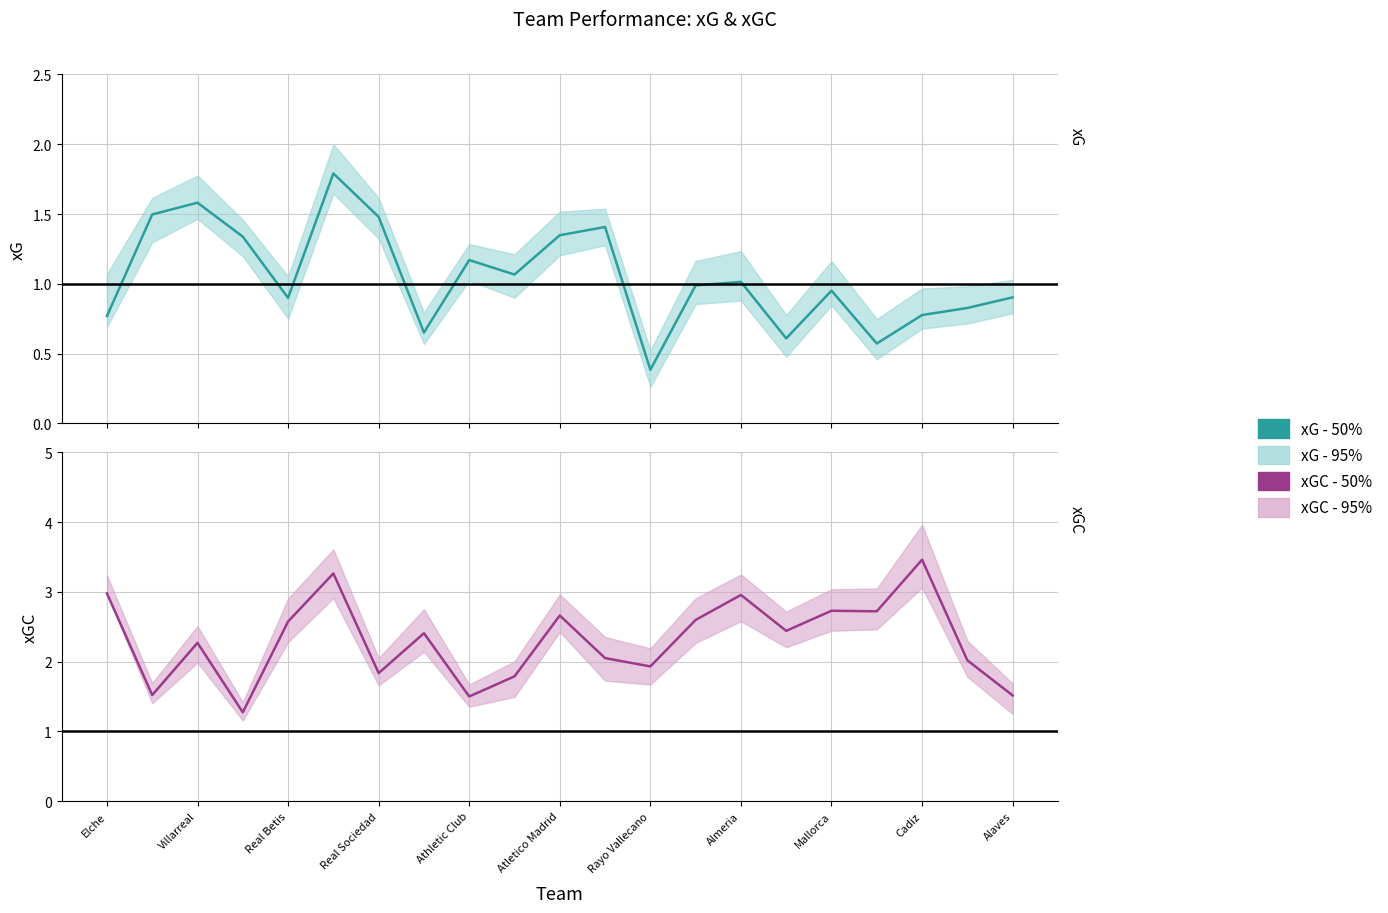

Is the value of xGC - 50% at Cadiz greater than the value of xG - 50% at 12?

Yes